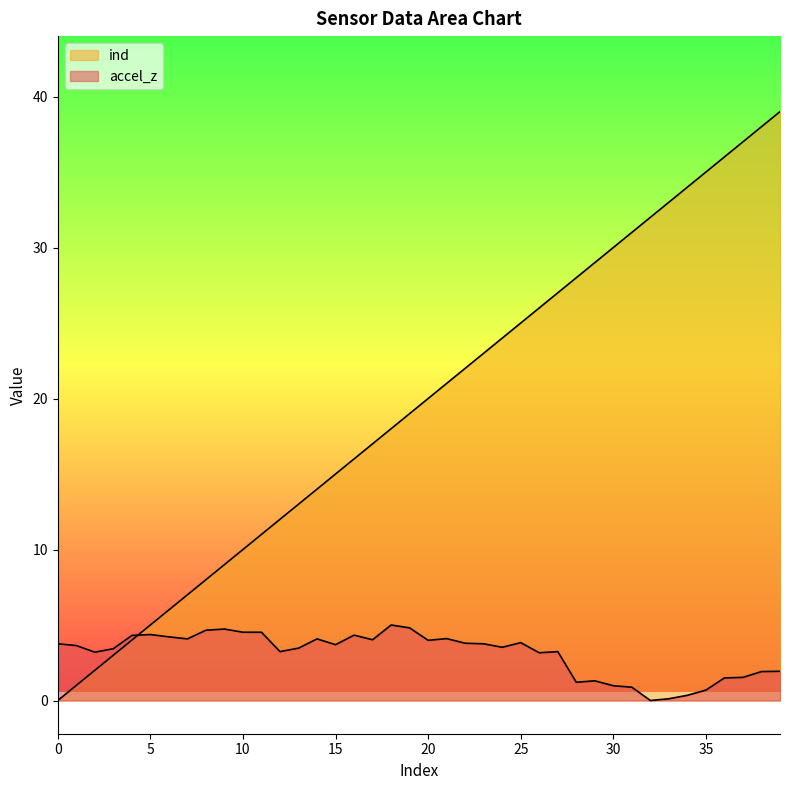

How many values in the accel_z series are below 3?

12